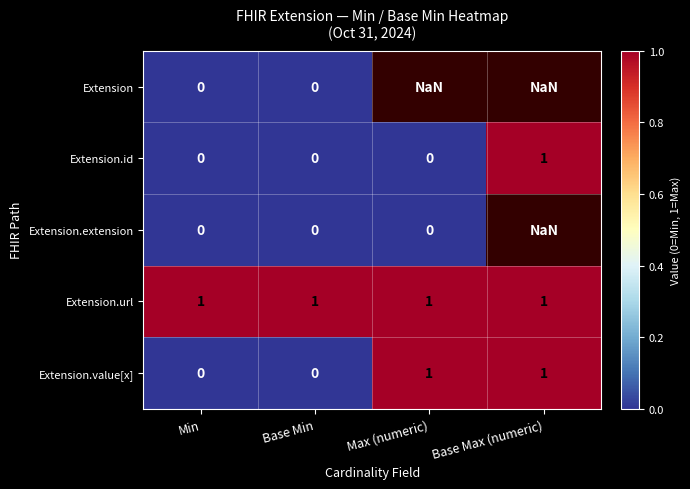

How many values in Extension.value[x] are above zero?

2